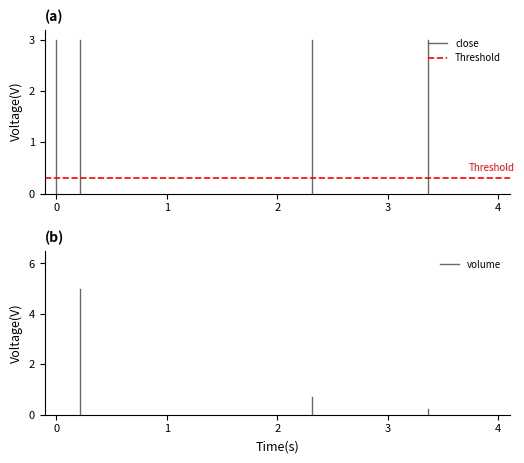

Count the number of data series in this chart.

3